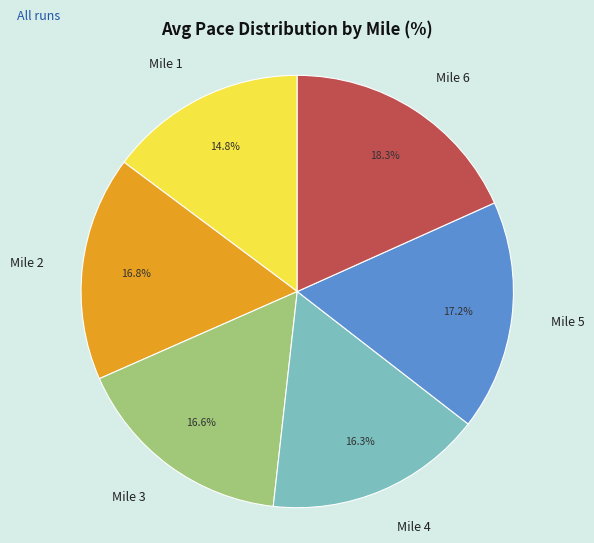

True or false: Mile 1 accounts for 15% of the total.

True